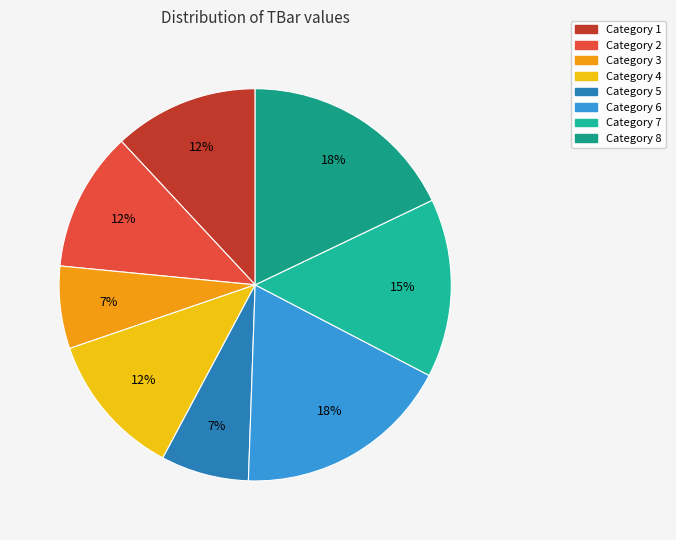

Is there any slice that represents more than half of the pie?

No